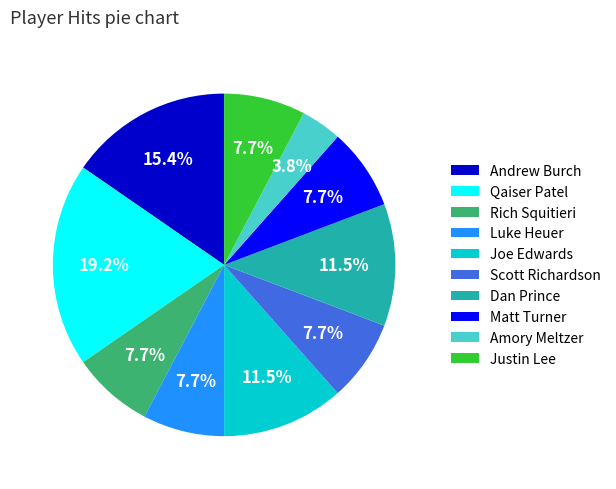

Count the number of slices in the pie.

10